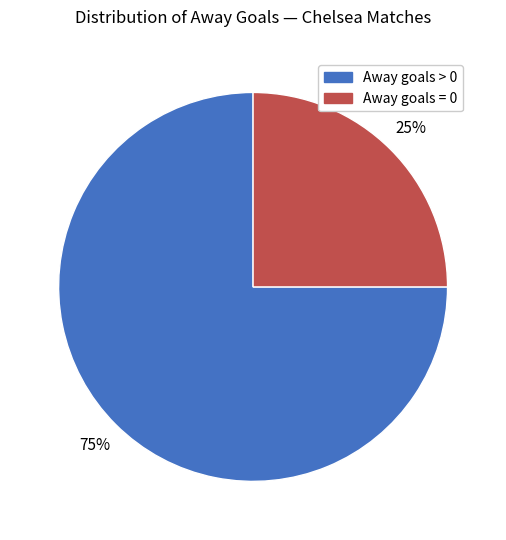

How many slices are in this pie chart?

2